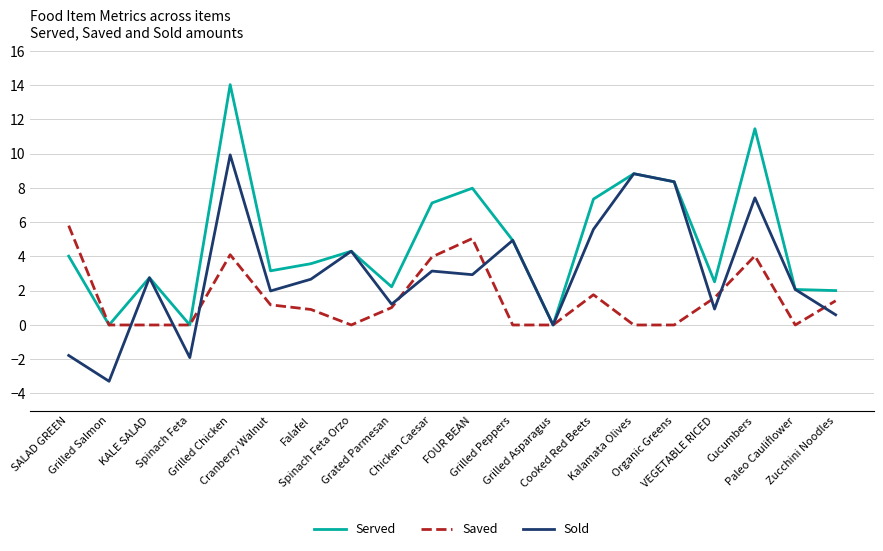

At which label does Served reach its peak?

Grilled Chicken